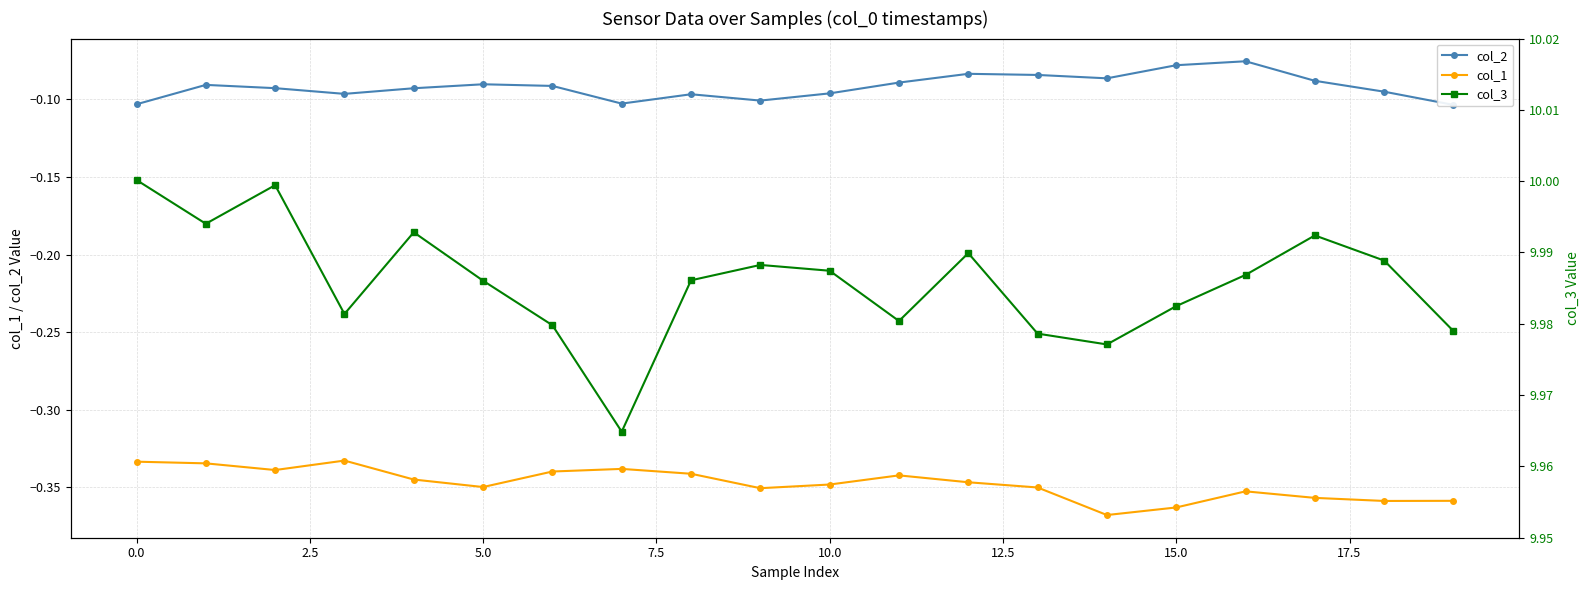

Is this an area chart (filled region under the line)?

No